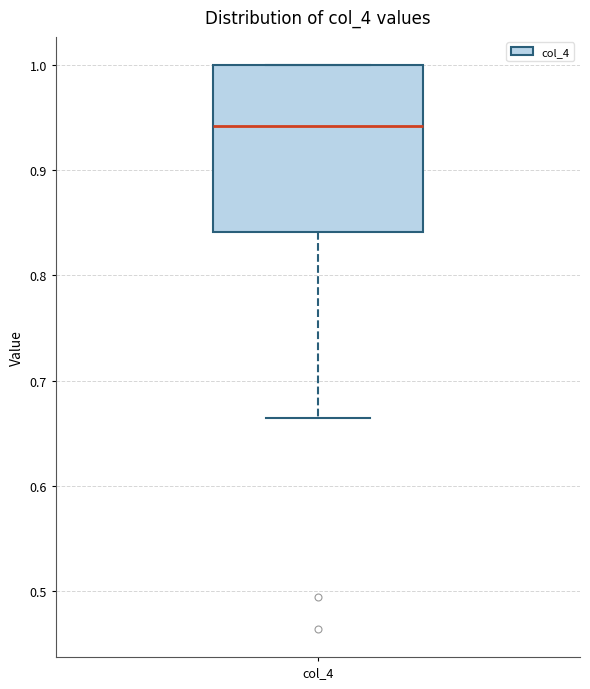

Transcribe this box plot: give where the median line is, the range the box spans, and where the two whiskers end, as read against the y-axis. The values are not printed on the chart, so give them approximately, as read against the axis.

median 0.94, box 0.84 to 1.00, whiskers 0.66 to 1.00